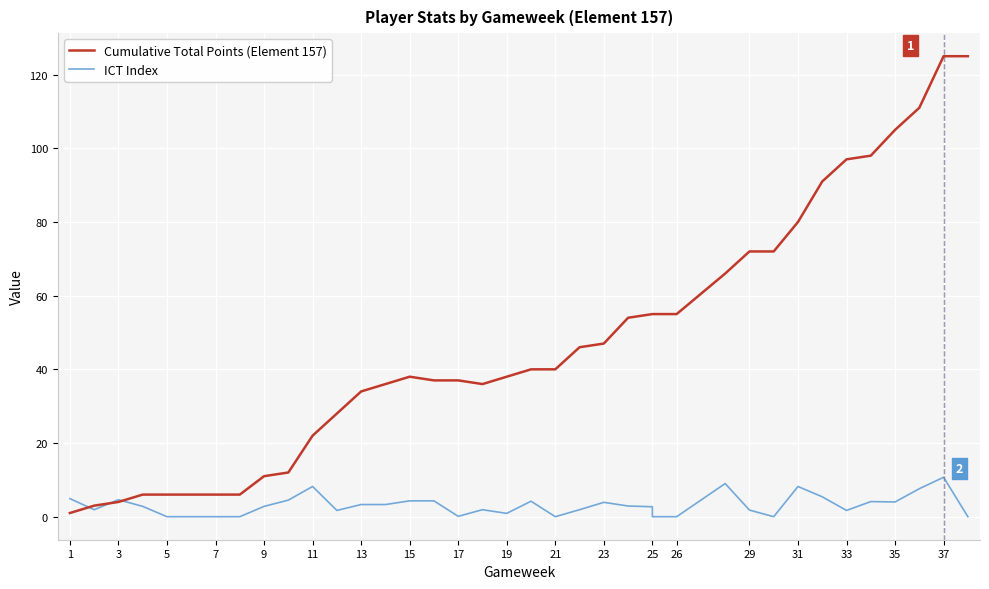

True or false: ICT Index has more than 1 interior local peaks.

True